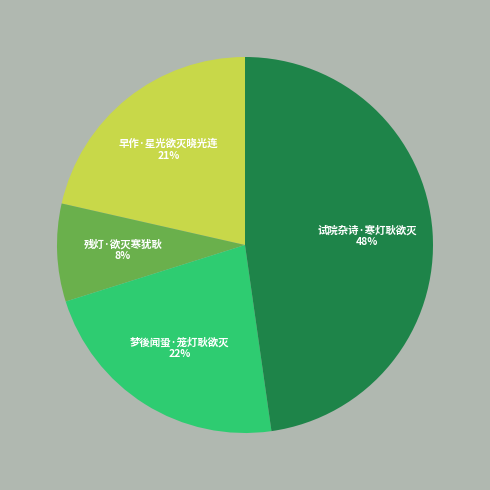

Count the number of slices in the pie.

4